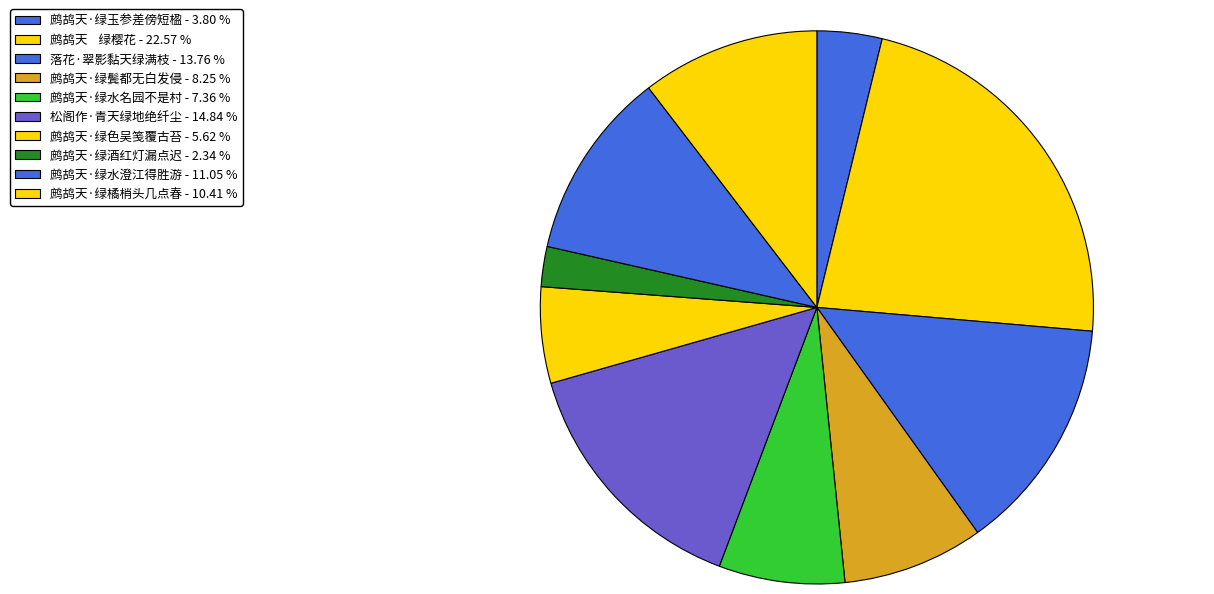

To the nearest percent, what is the difference between the largest and smallest slice percentages?

20%